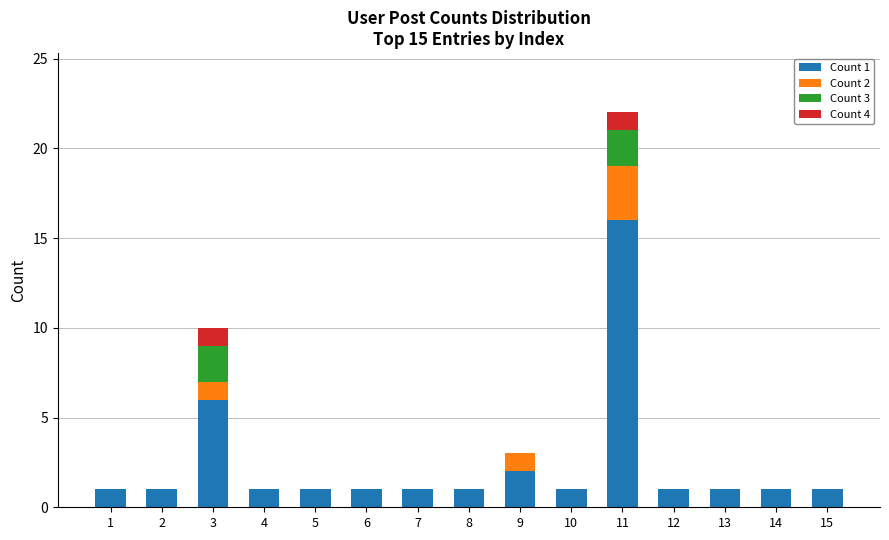

The Count 1 series shows 0 at 14. True or false?

False